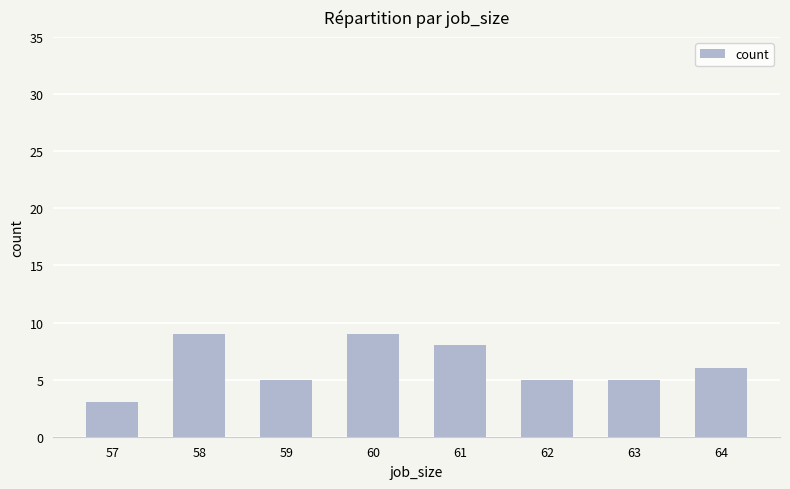

What is the ratio of the value at 61 to the value at 58?

0.9